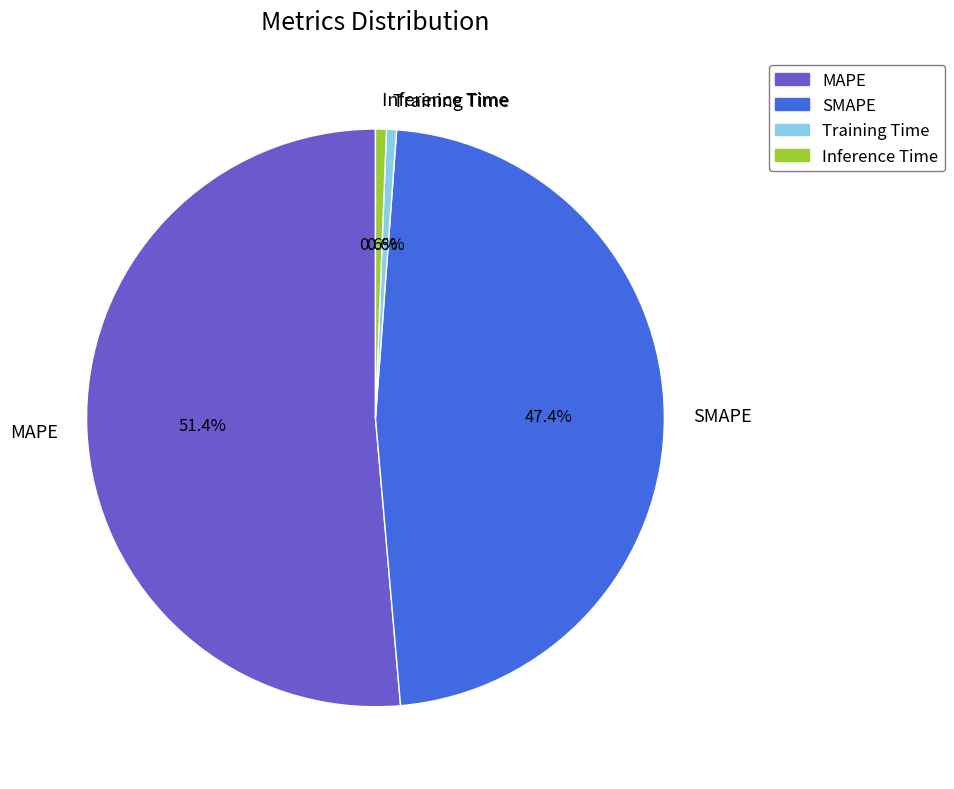

Does Inference Time represent more than half of the total?

No